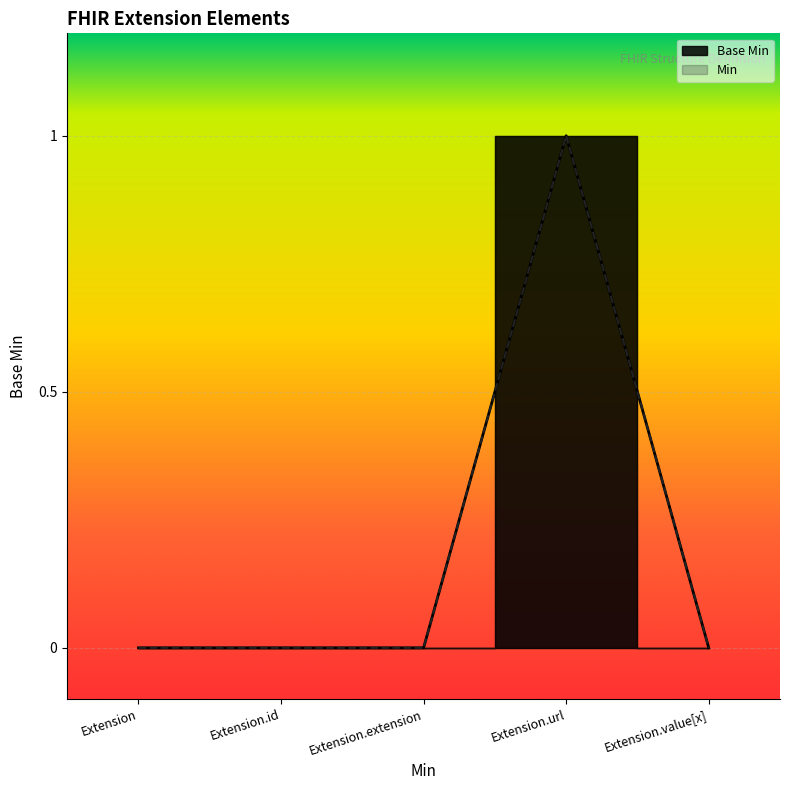

True or false: the data shows 0 at Extension.id.

True